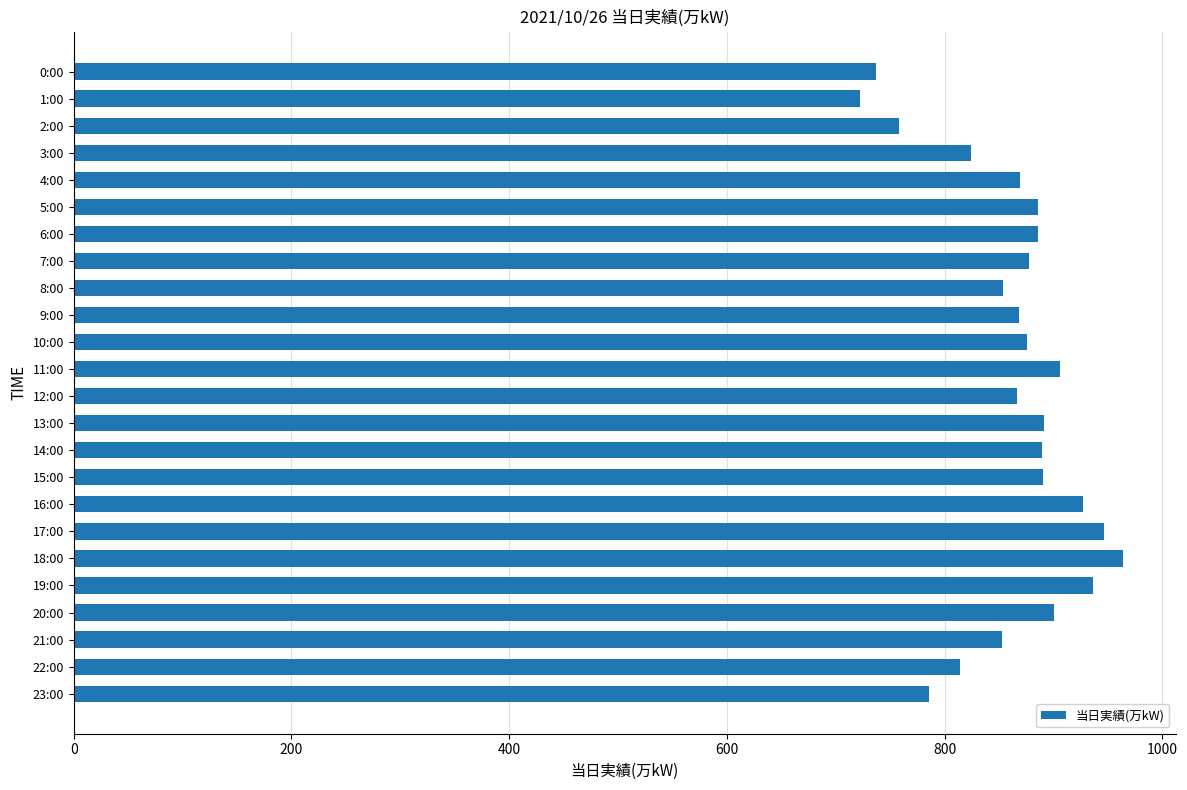

What is the change in value from 6:00 to 21:00?

-33